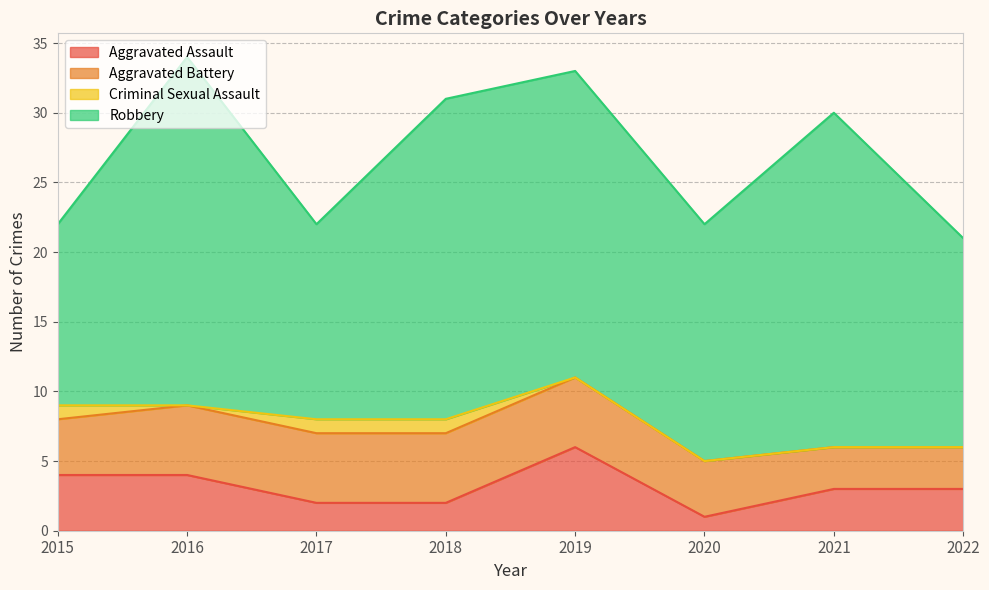

Reading left to right, list all the values displayed in this chart.

Aggravated Assault: 4	4	2	2	6	1	3	3
Aggravated Battery: 4	5	5	5	5	4	3	3
Criminal Sexual Assault: 1	0	1	1	0	0	0	0
Robbery: 13	25	14	23	22	17	24	15